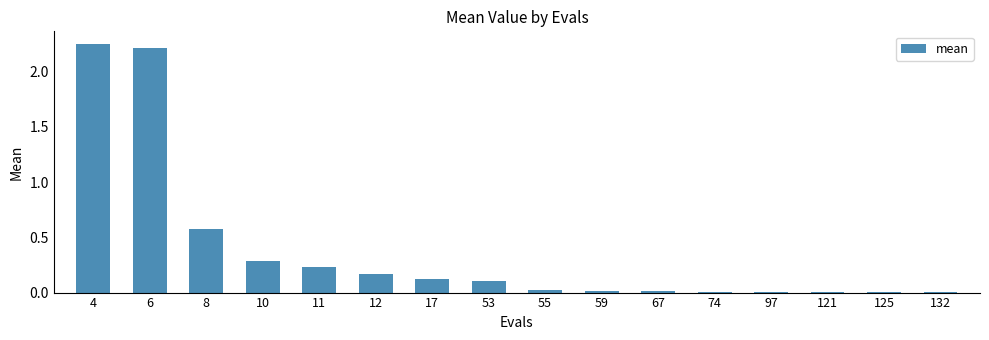

True or false: the data shows 1.0 at 8.

False